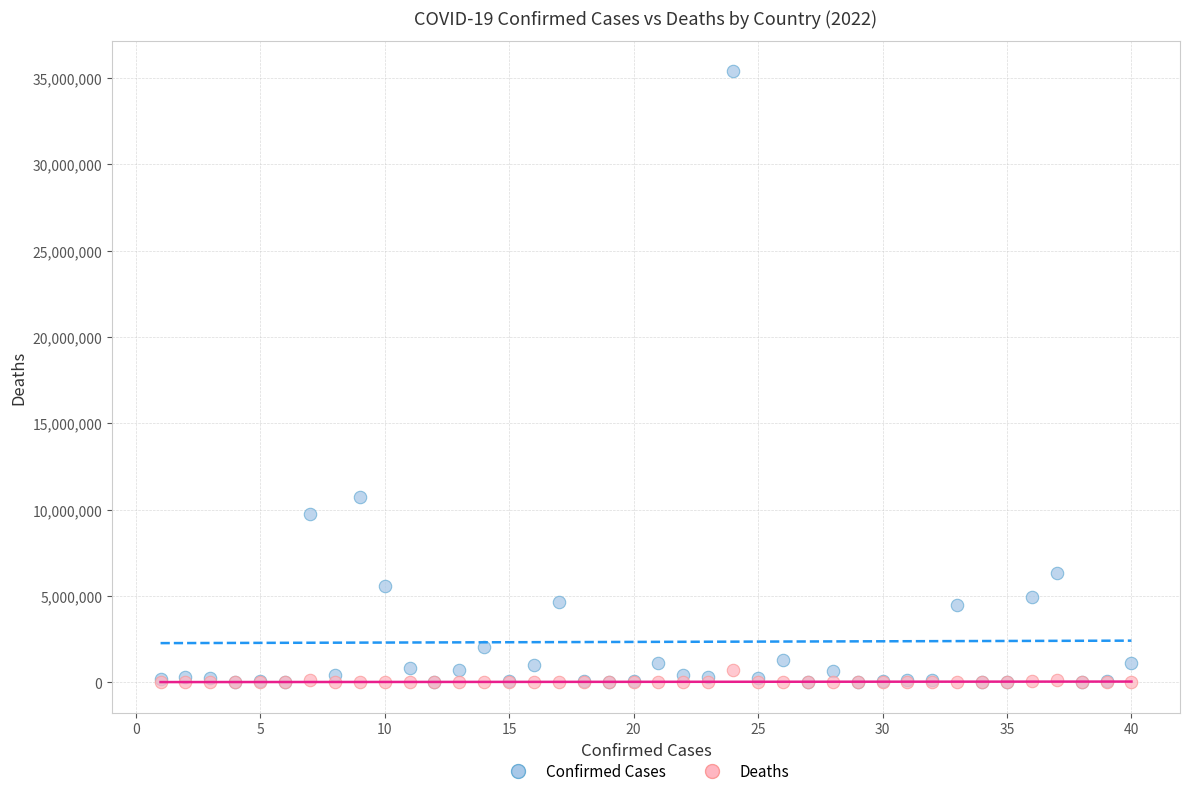

Across all series, what Y value is closest to 17698106?

10763649